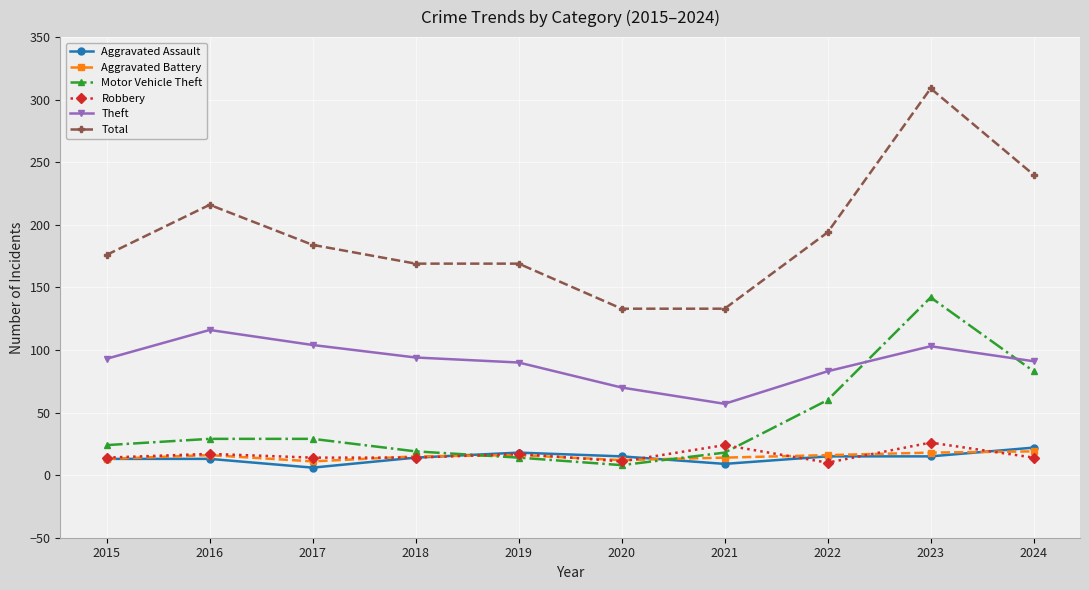

How many lines are shown in the chart?

6